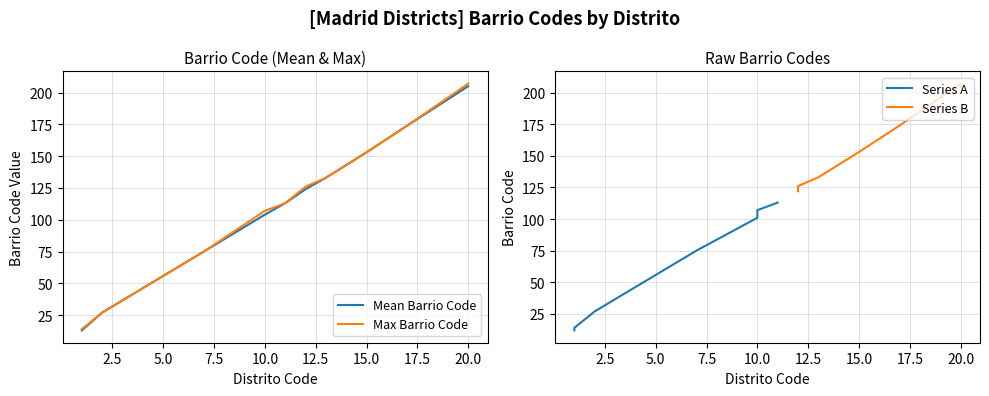

True or false: Mean Barrio Code has a value of 104 at 10.0.

True